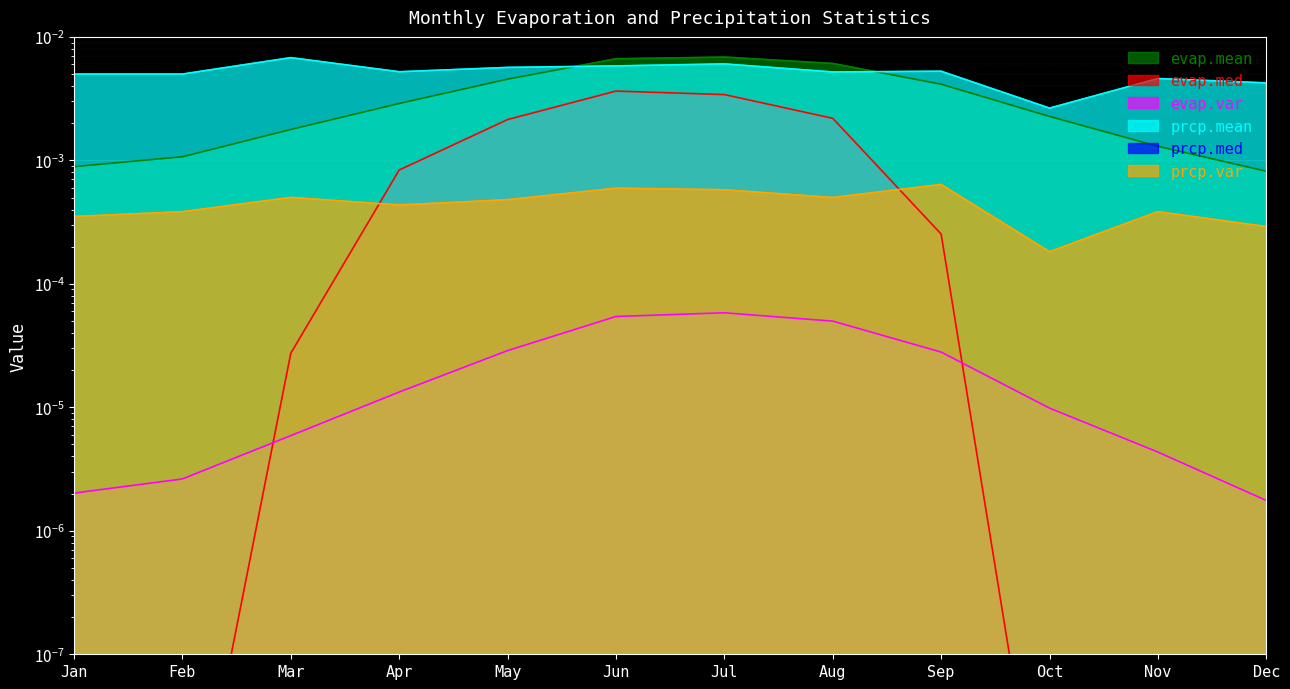

True or false: evap.med and prcp.mean intersect in this chart.

False